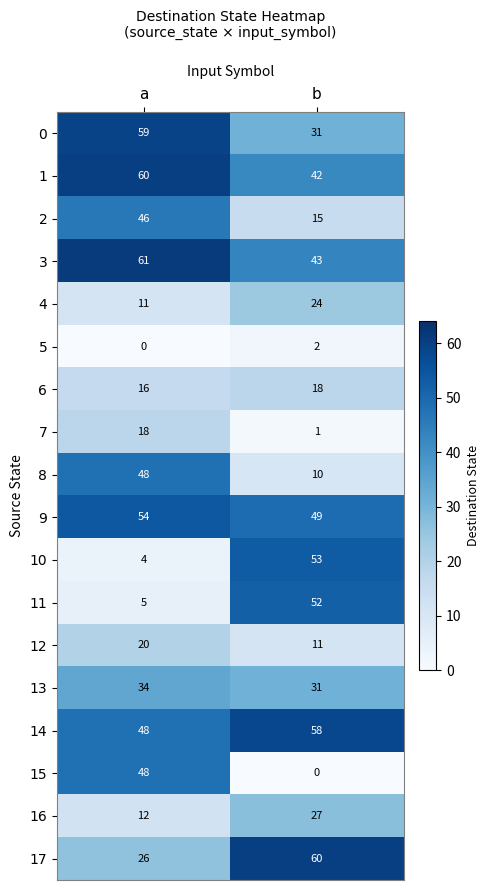

True or false: 0 has a value of 31 at b.

True